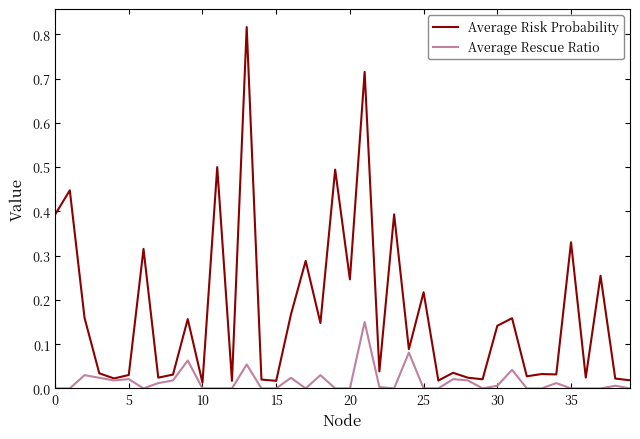

Rank the series by their average value, from highest to lowest.

Average Risk Probability, Average Rescue Ratio